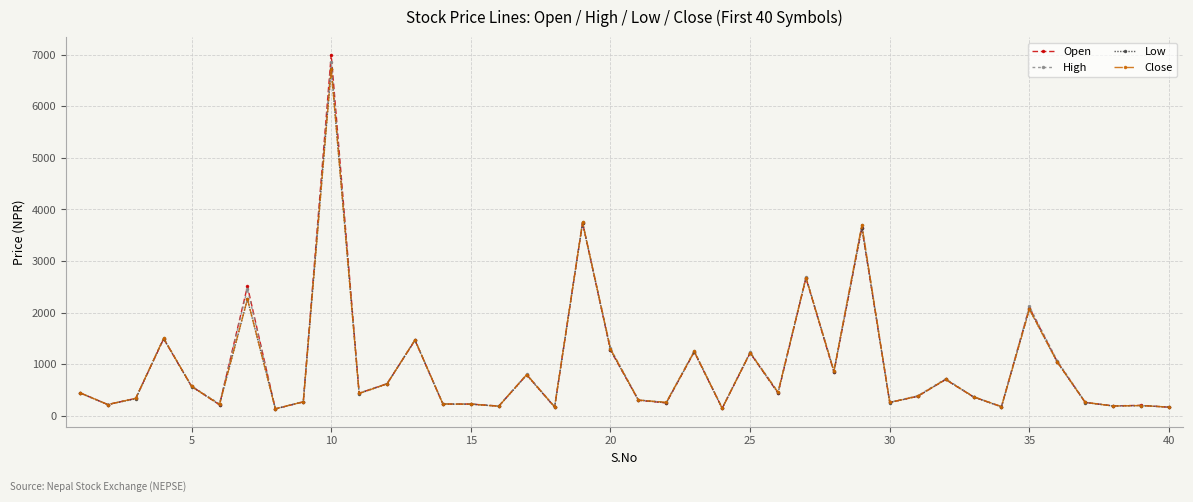

What is the value of the Low point at the 38th from the left?

191